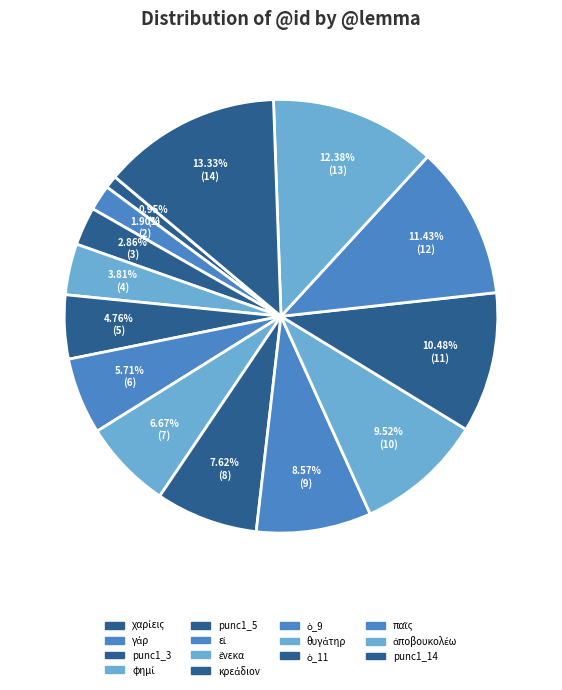

What is the largest slice in the pie chart?

punc1_14